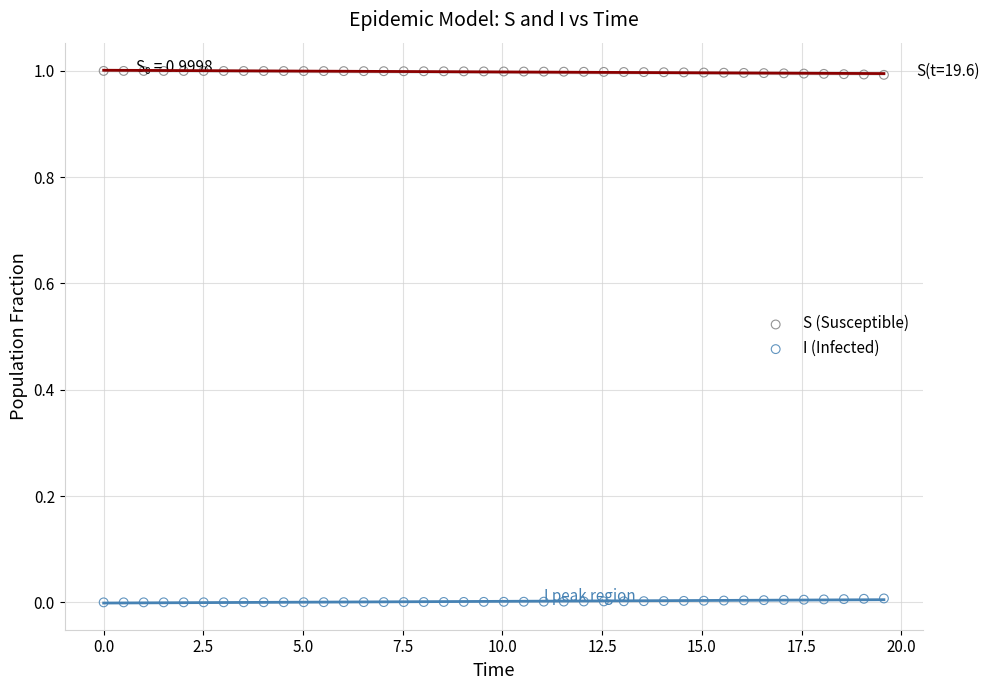

Which series reaches the maximum Y coordinate?

S (Susceptible)